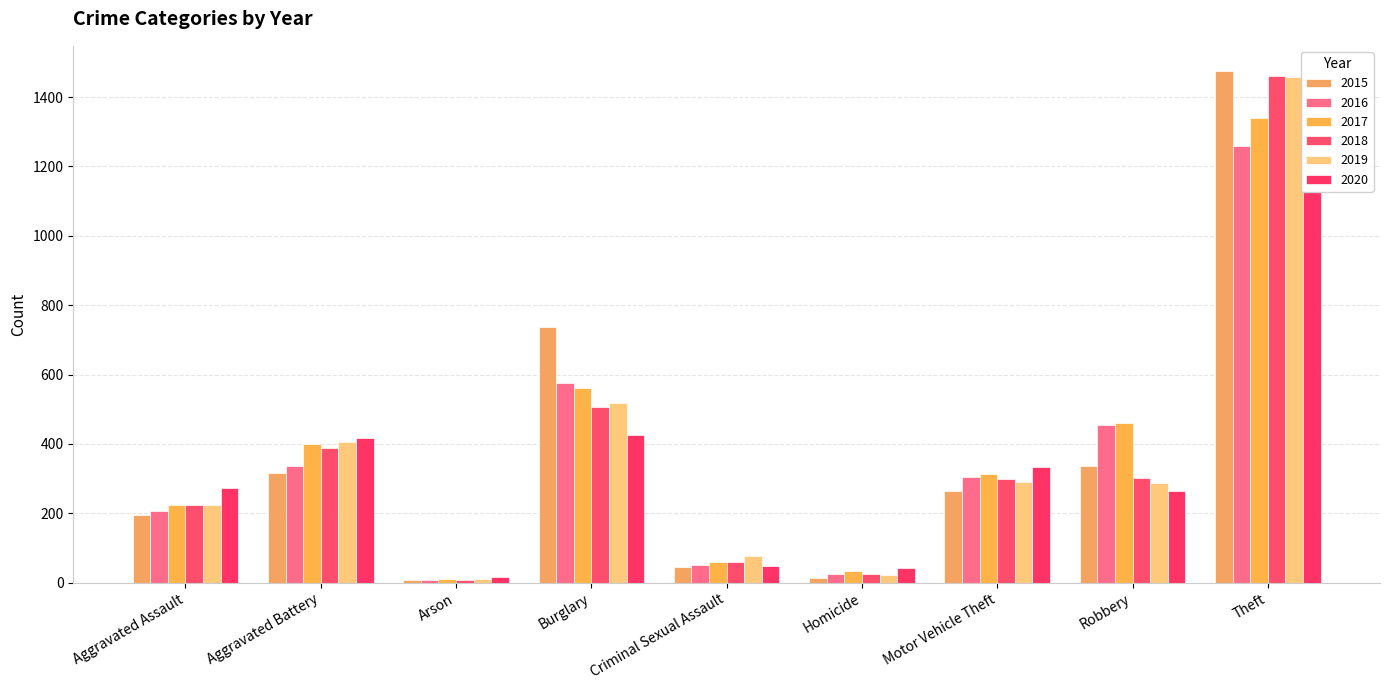

Are the bars grouped side by side (vs. stacked)?

Yes